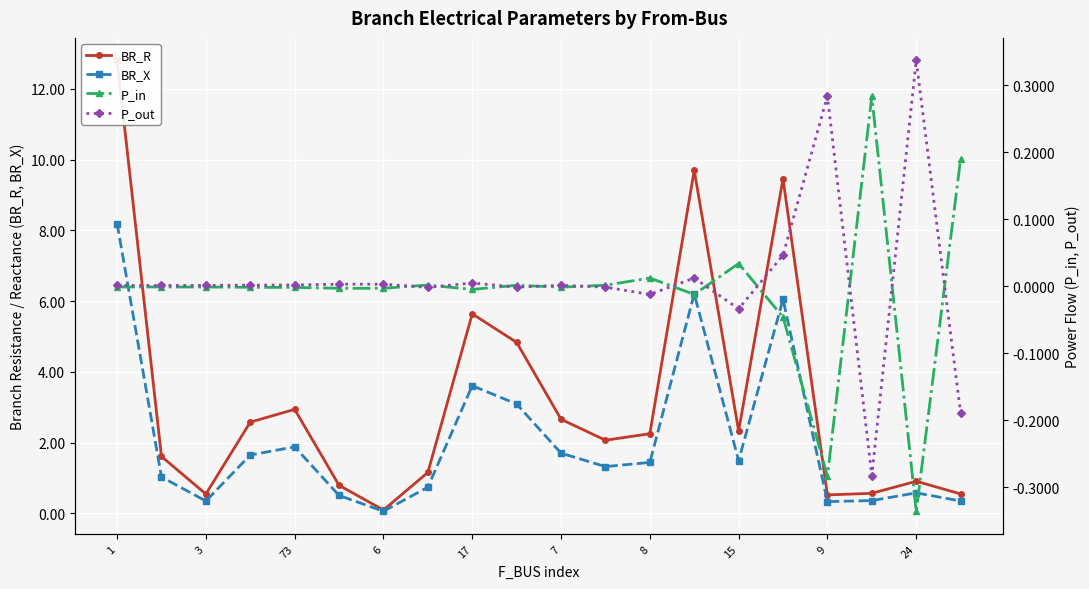

At which label is BR_X closest to 4?

17